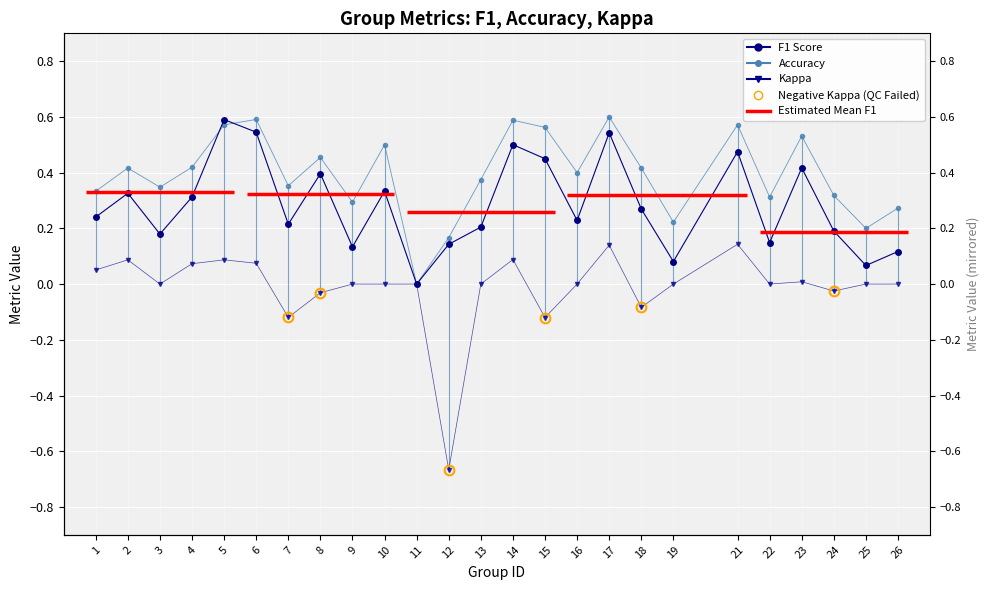

Where is the first local minimum for Kappa?

3